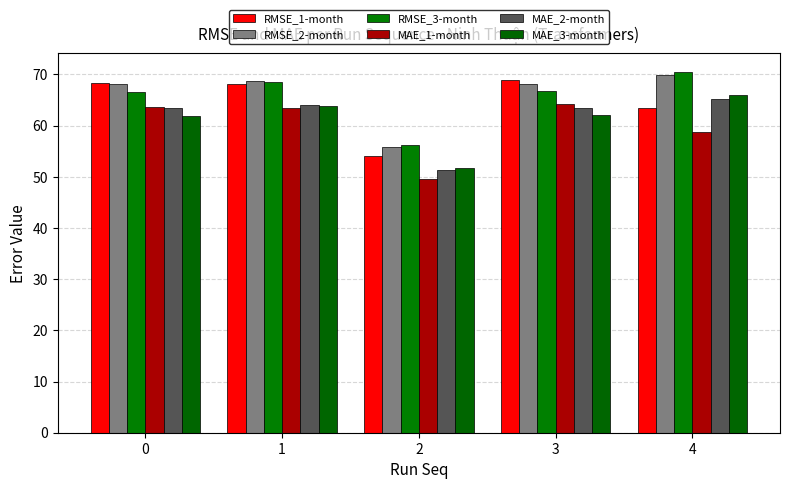

Rank the categories by RMSE_2-month value from lowest to highest.

2, 0, 3, 1, 4